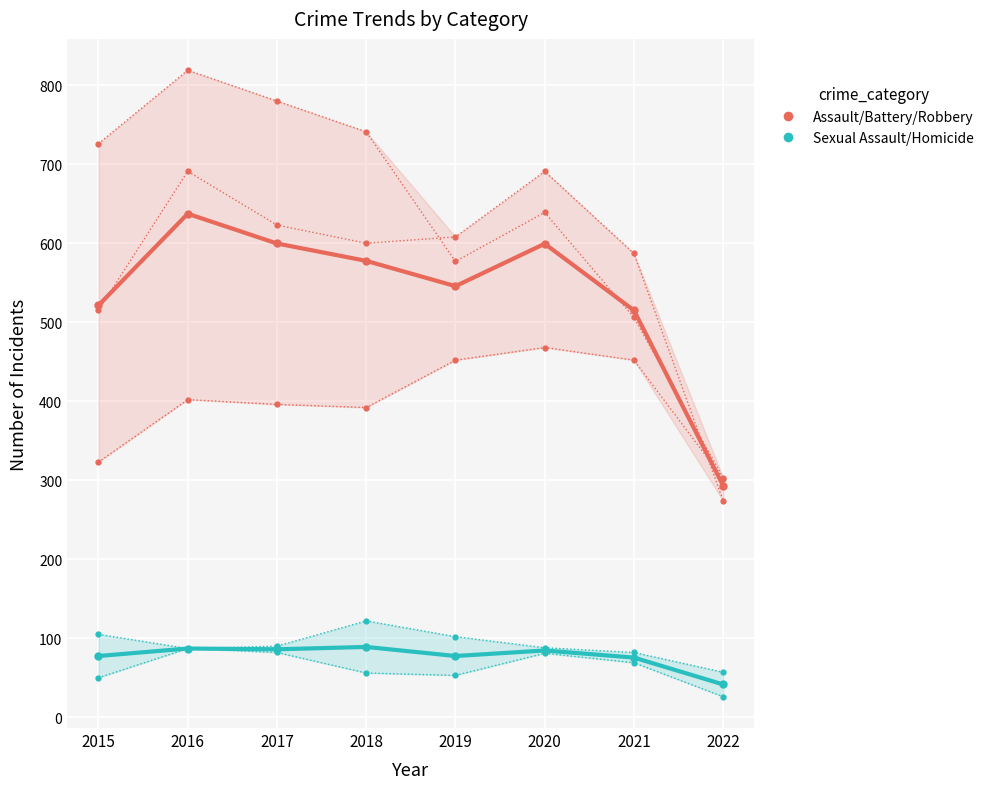

How many lines are shown in the chart?

2